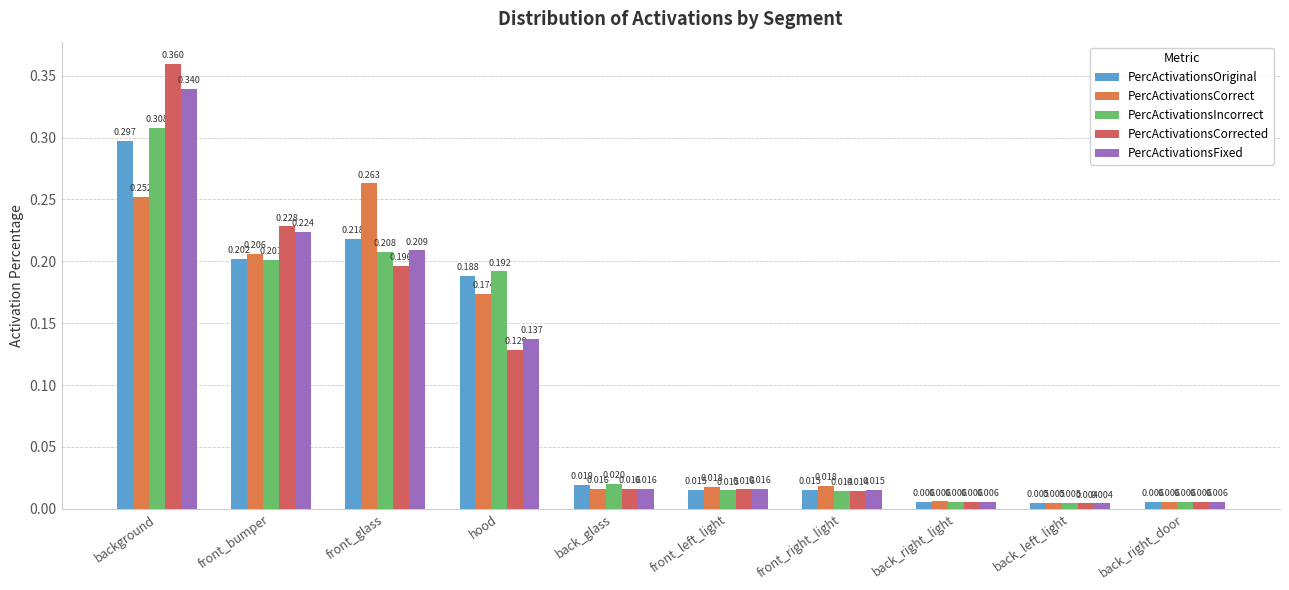

Which has a higher value, back_right_light or back_left_light?

back_right_light